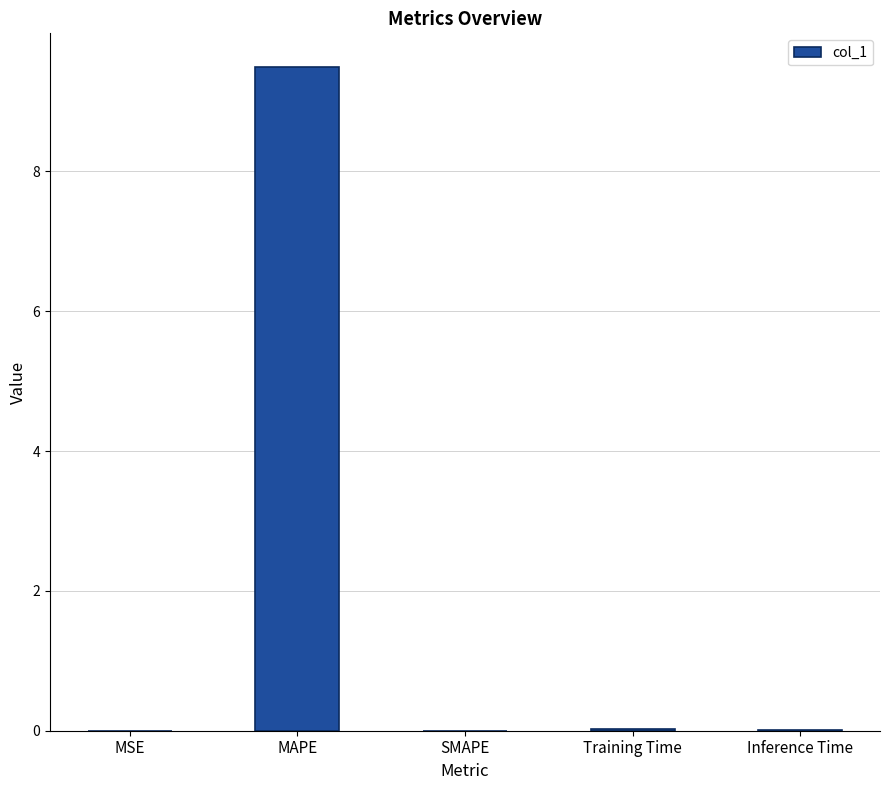

How many categories are shown in the chart?

5